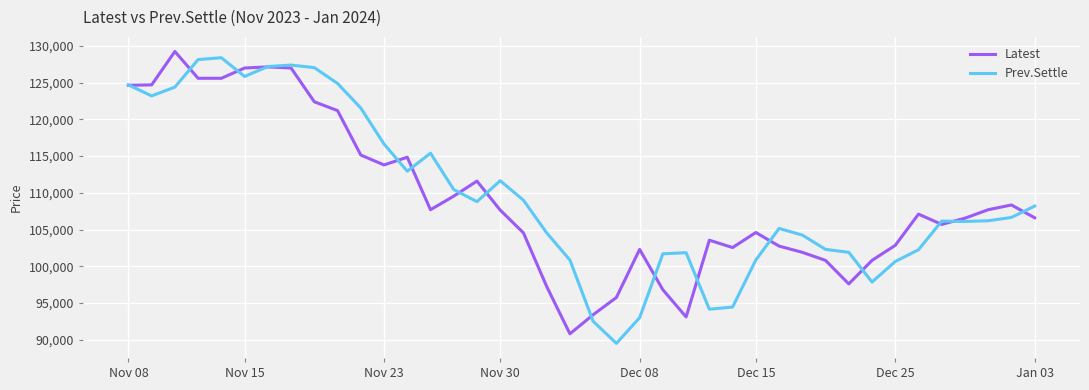

What is the lowest value of the Prev.Settle series?

89500